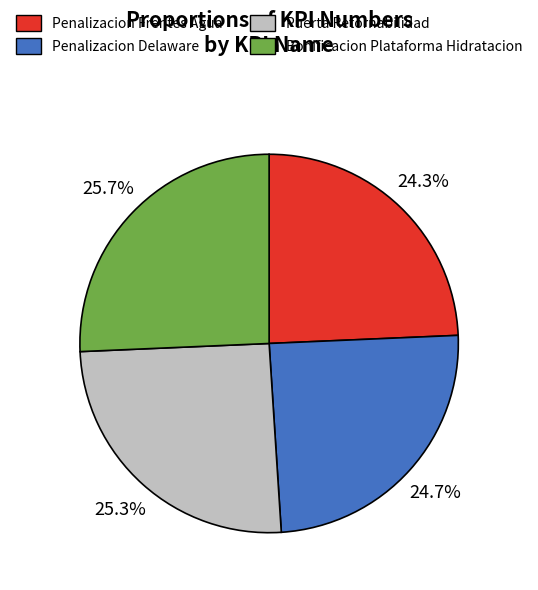

Is there a majority slice in this chart?

No